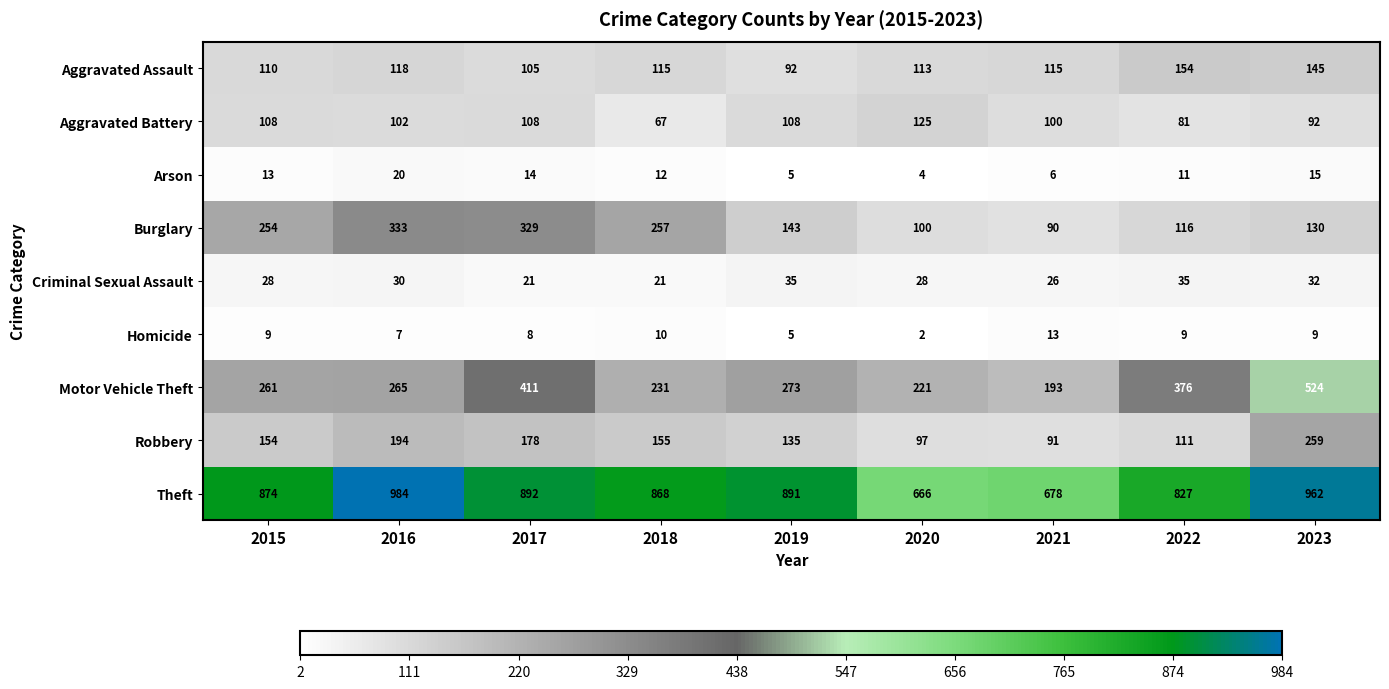

The Aggravated Assault series shows 30 at 2019. True or false?

False